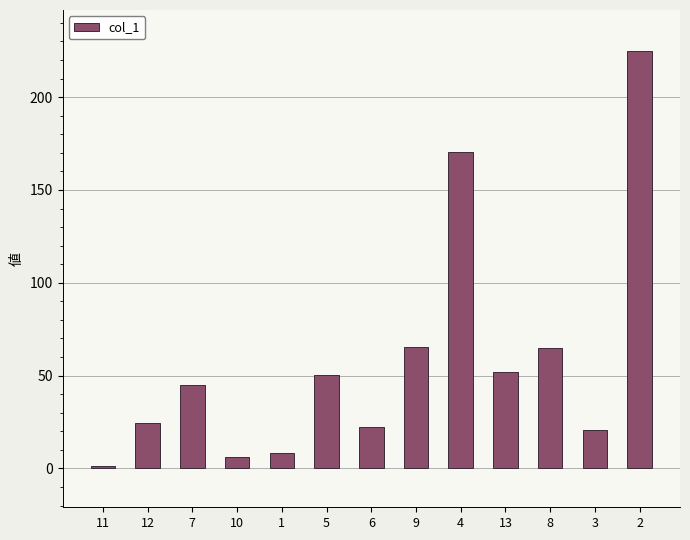

What is the difference between the second highest and second lowest values?

164.1